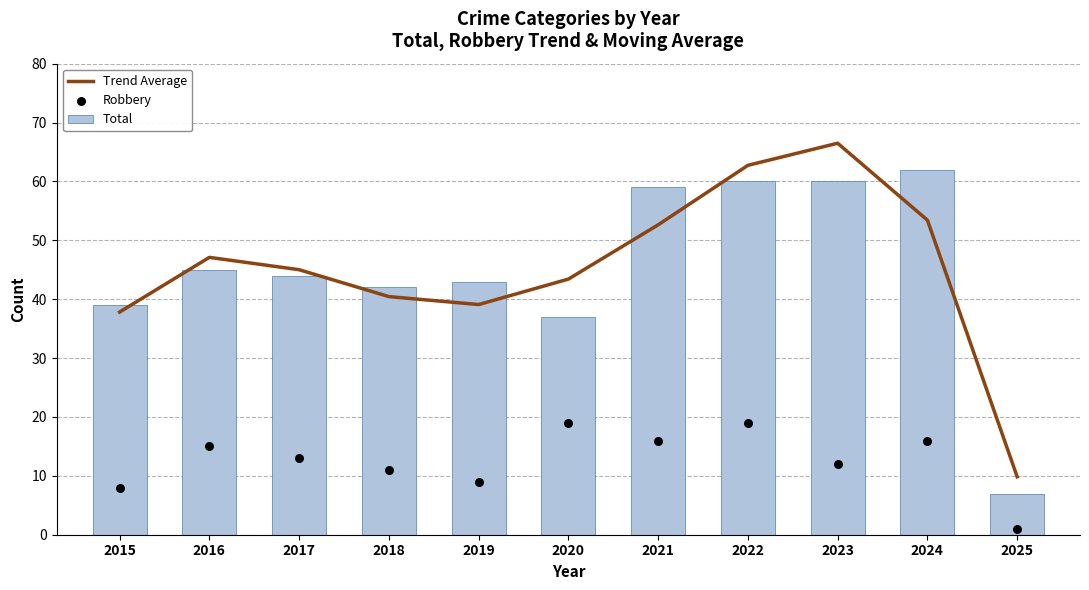

Is the value of Robbery at 2025 greater than the value of Trend Average at 2024?

No